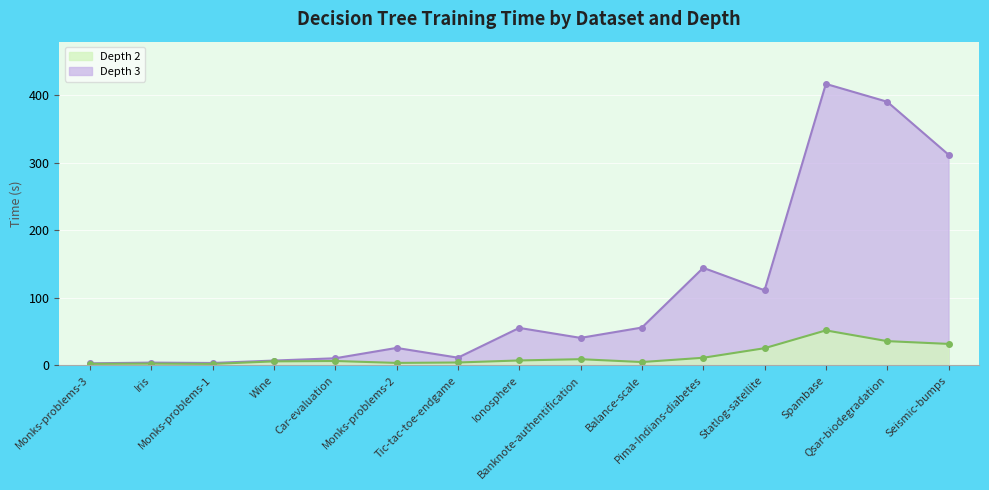

Reading right to left, extract all data points from this chart.

Depth 2: 31.9	36.0	51.9	25.5	11.4	5.0	9.3	7.4	4.4	3.8	6.6	6.0	2.3	2.7	2.4
Depth 3: 312.0	390.4	416.8	111.3	144.5	56.1	40.8	55.6	11.5	25.9	10.6	7.2	3.6	4.2	3.1